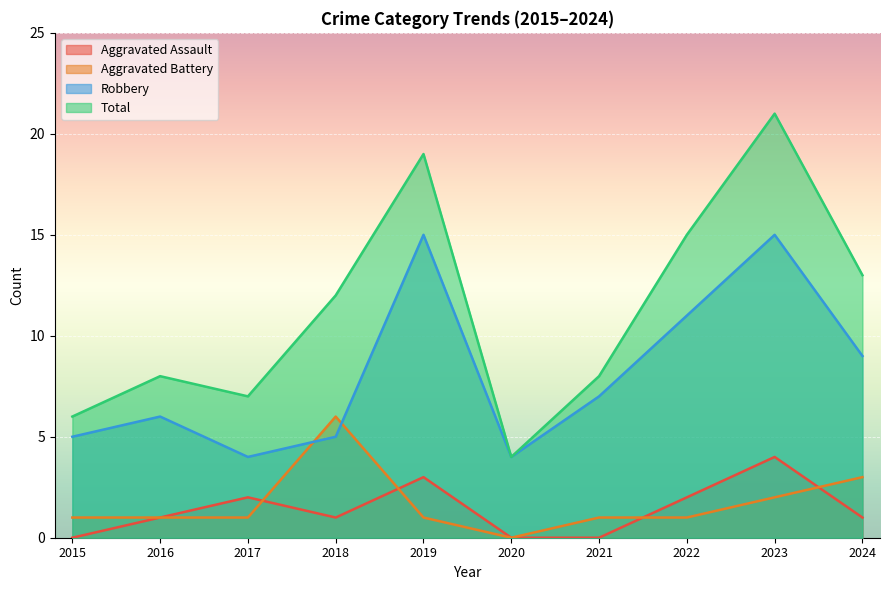

Rank the series by their maximum value, from lowest to highest.

Aggravated Assault, Aggravated Battery, Robbery, Total